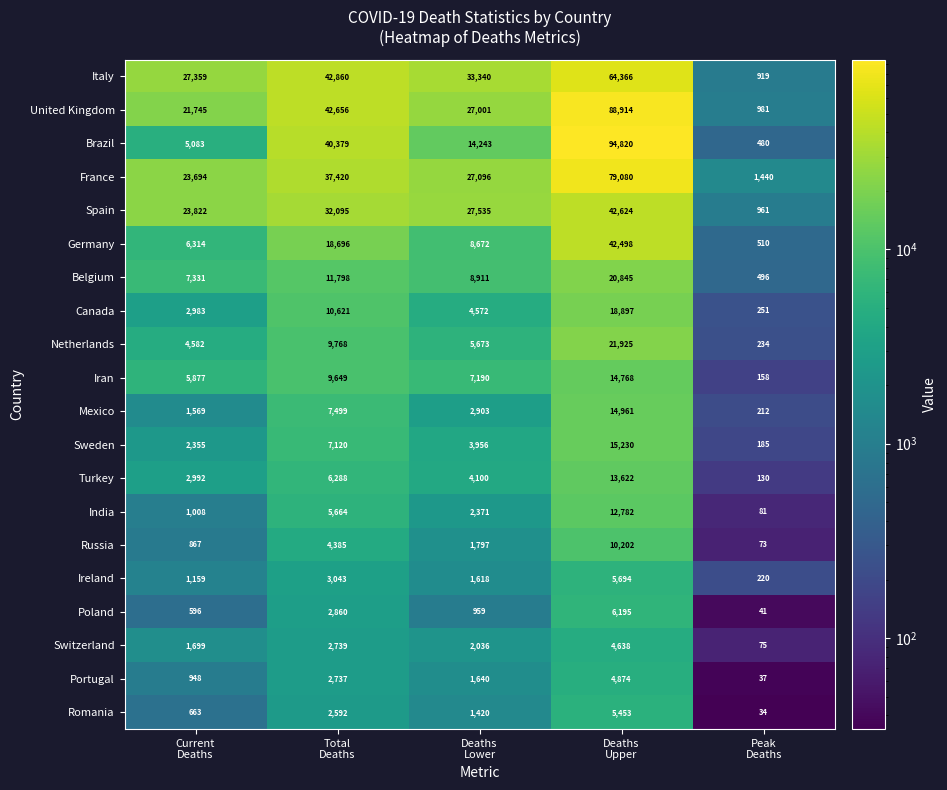

What is the difference between the maximum and second lowest values in the Poland series?

5599